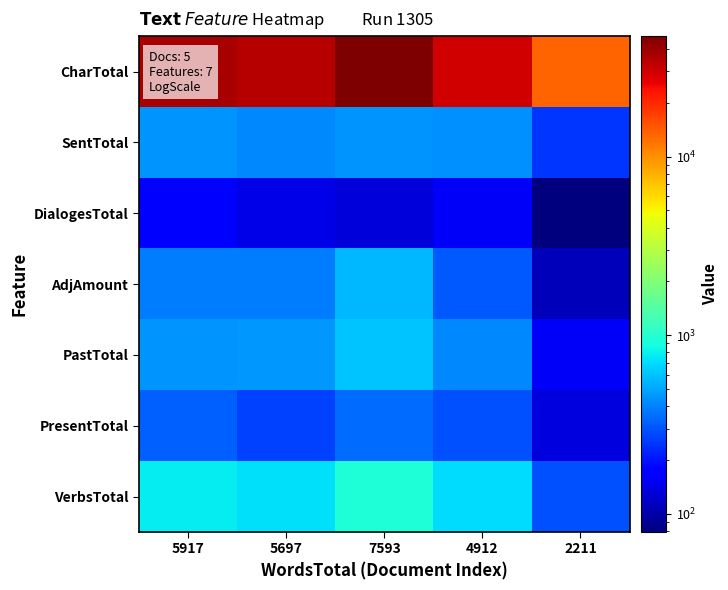

At 5917, list the series in order from smallest to largest.

DialogesTotal, PresentTotal, AdjAmount, PastTotal, SentTotal, VerbsTotal, CharTotal